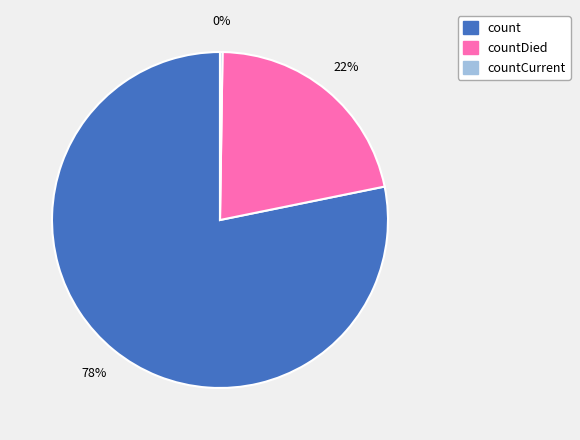

Is there a majority slice in this chart?

Yes